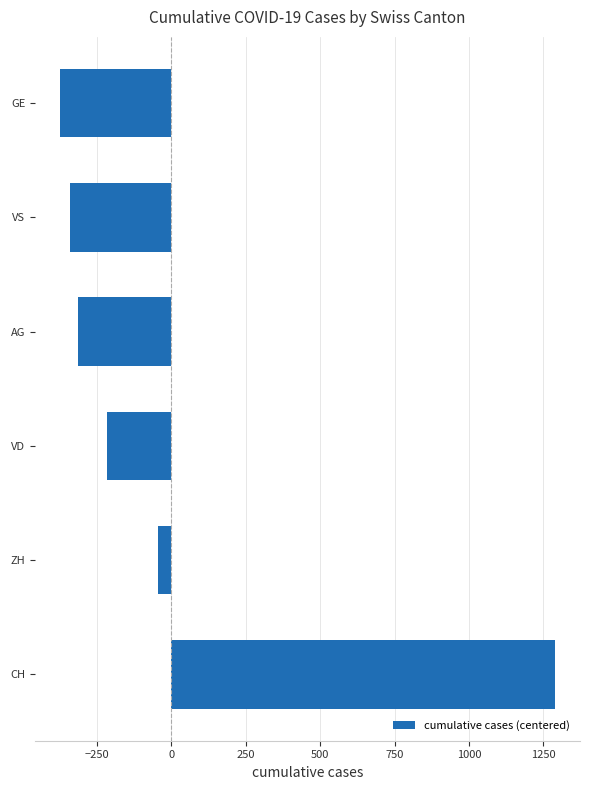

The value at GE is -375.8. True or false?

True